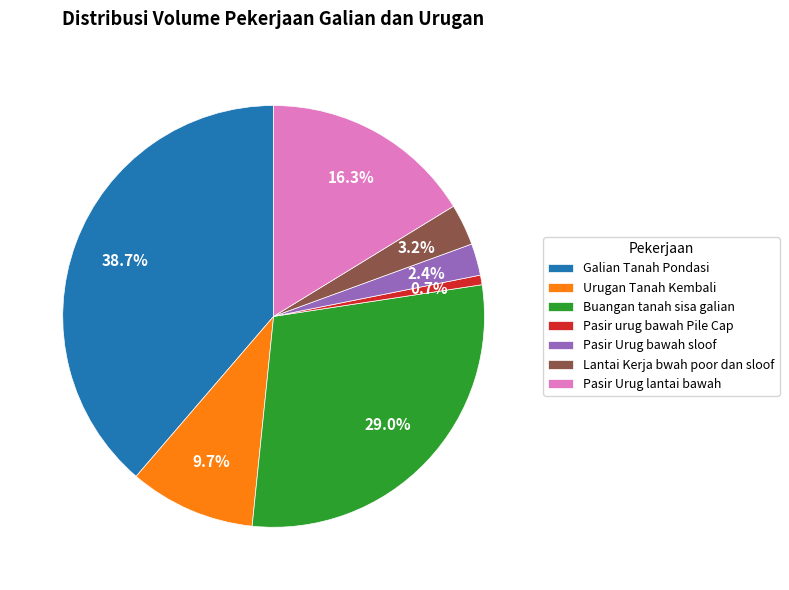

Is Urugan Tanah Kembali the majority of the pie?

No